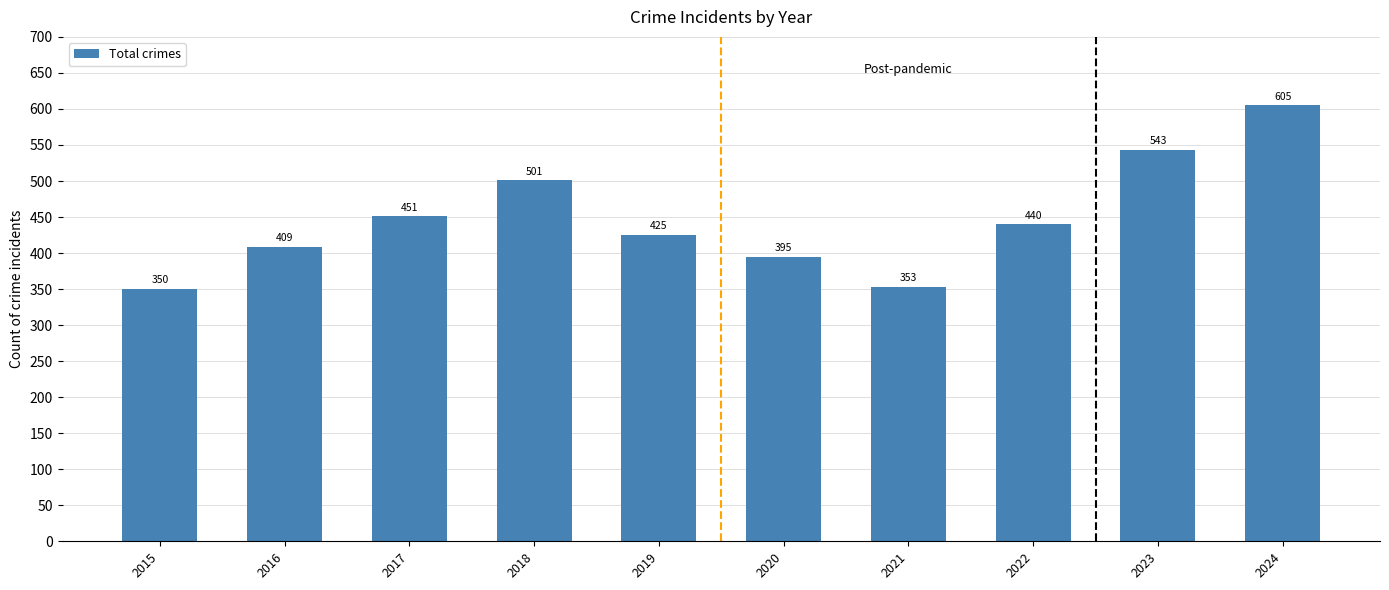

Is it true that the value at 2021 is 353?

True